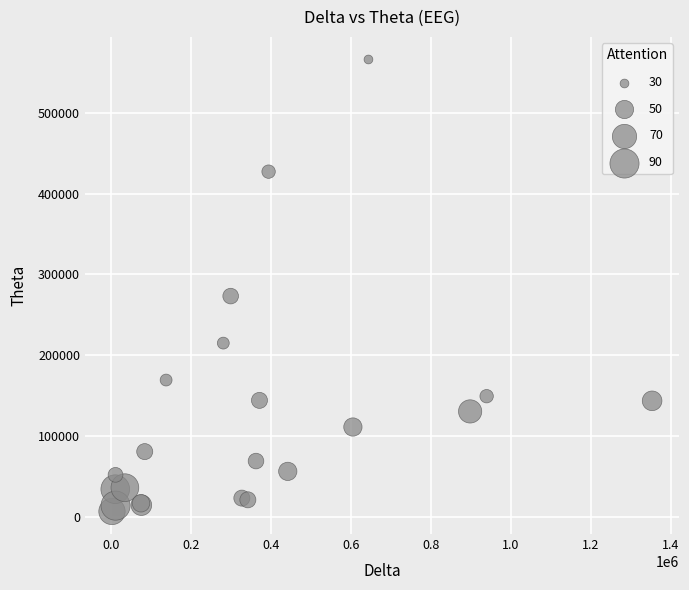

What Y value in the scatter plot is closest to 286378?

273226